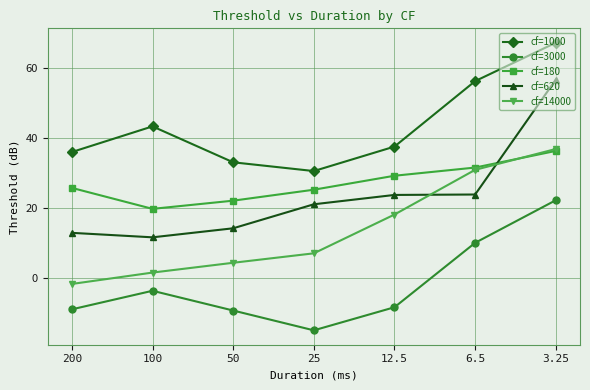

What is the label of the 4th point from the left?

25